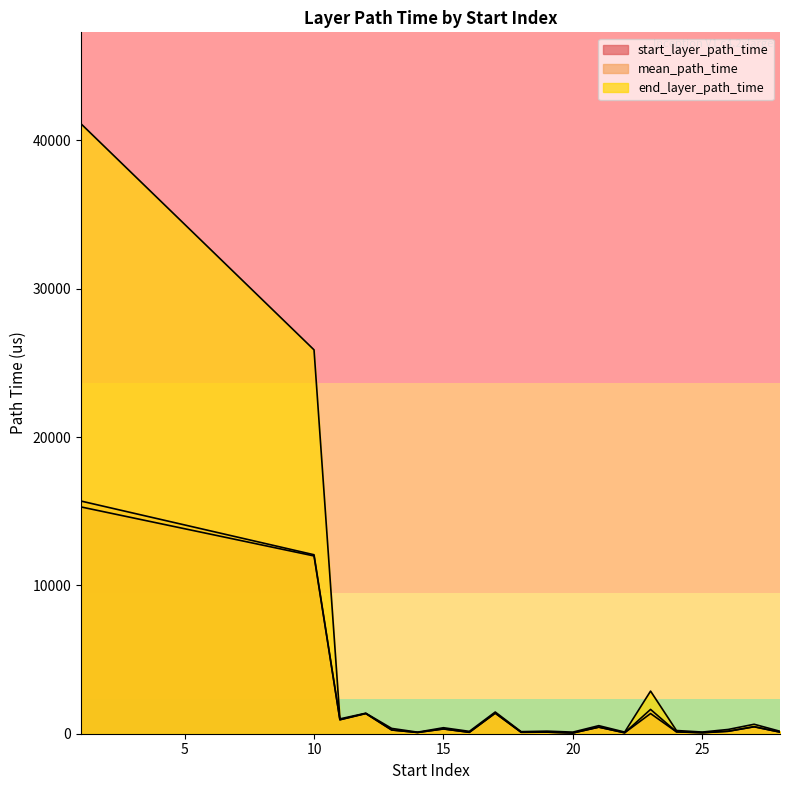

Which label corresponds to the largest value in the chart?

1